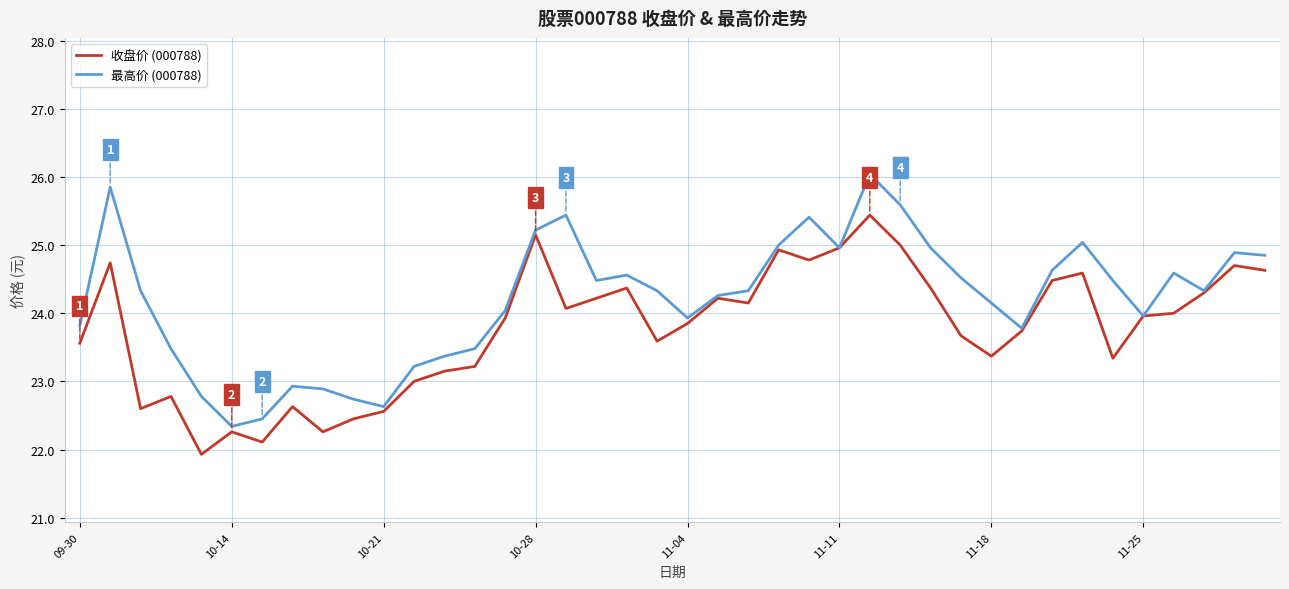

True or false: 收盘价 (000788) has more than 1 points higher than both neighbors.

True